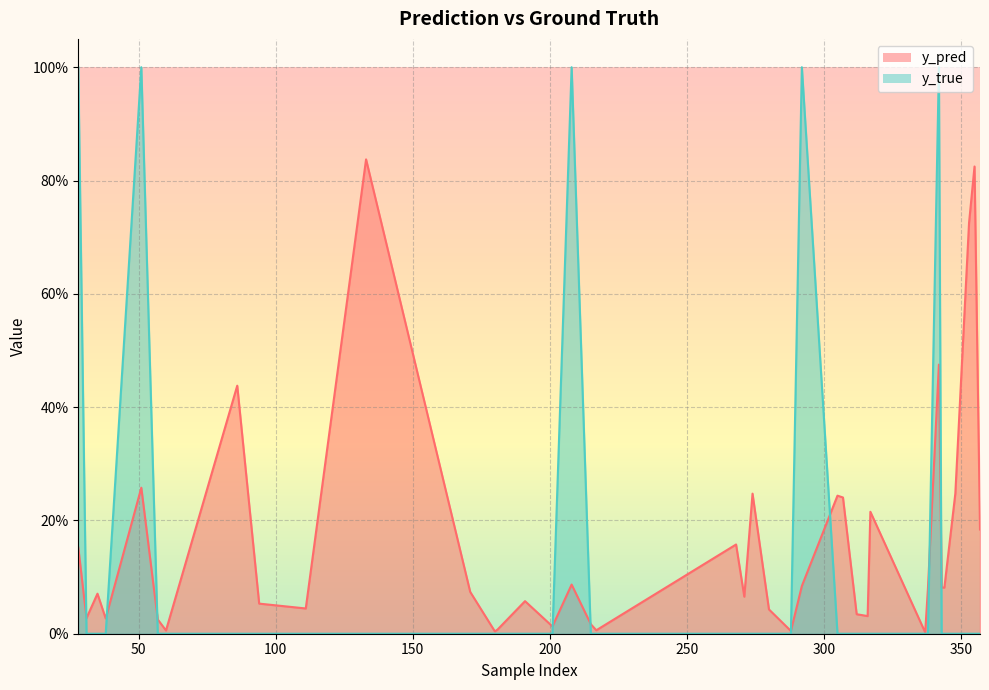

How many y_true values are between 0 and 1?

40